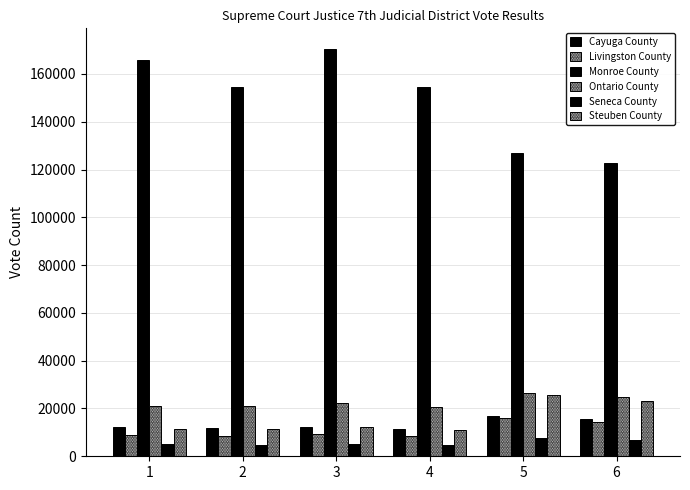

Which series has the largest total across all categories?

Monroe County